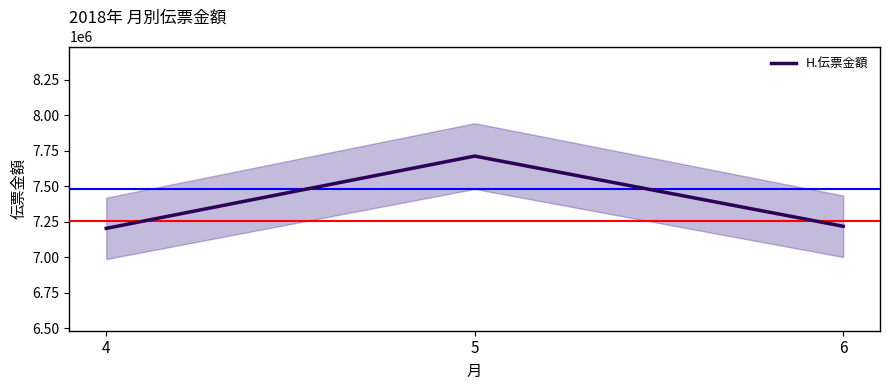

How many distinct data groups are displayed?

1